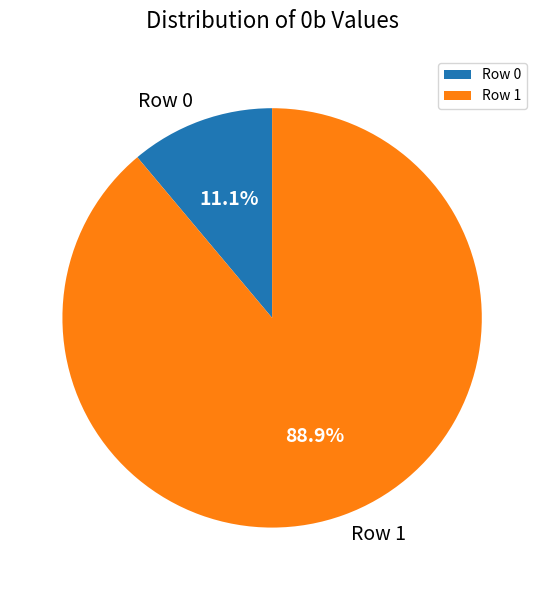

How many segments does this pie chart have?

2